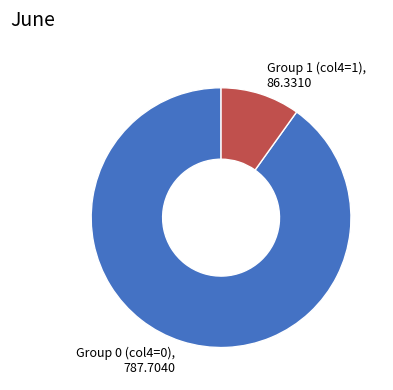

Which category has the biggest portion of the pie?

Group 0 (col4=0)